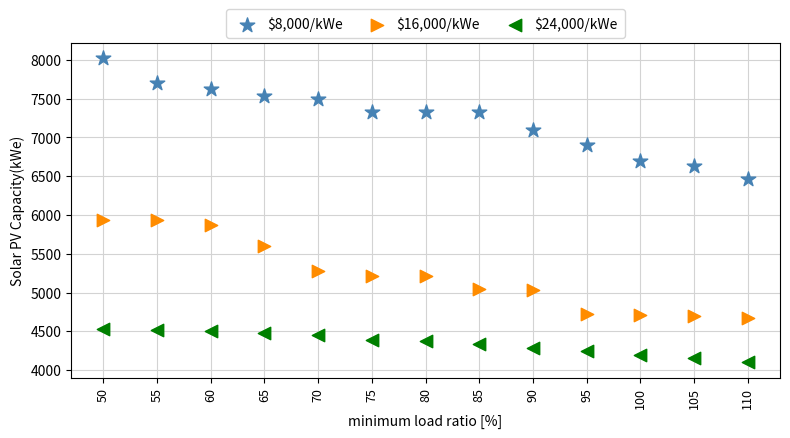

Which series has the largest Y range (max minus min)?

$8,000/kWe